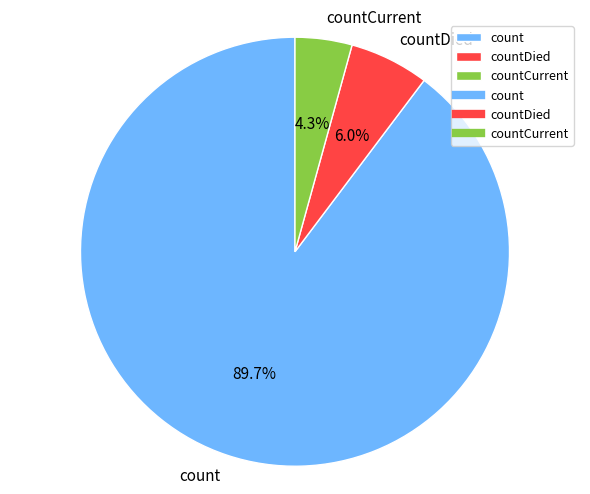

To the nearest percent, what percentage of the pie is countCurrent?

4%